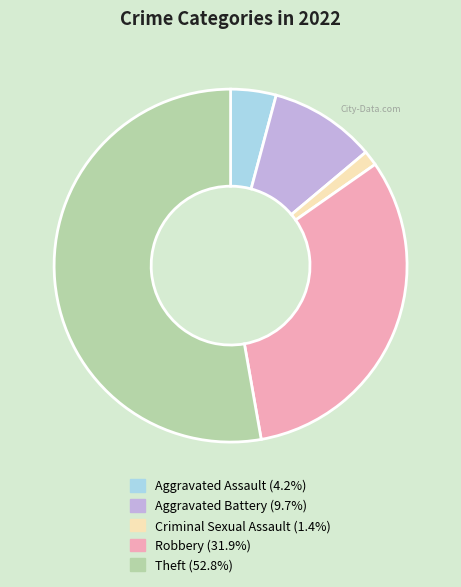

How many slices are in this pie chart?

5